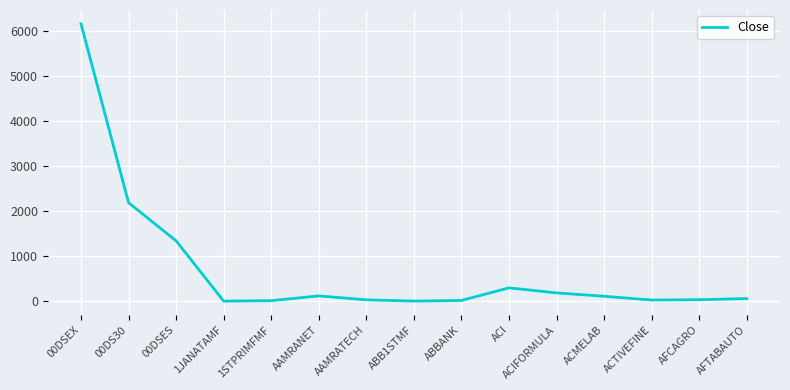

What is the maximum value shown in the chart?

6160.0